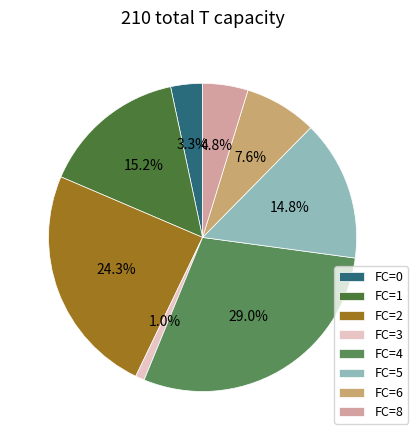

Is there any slice that represents more than half of the pie?

No